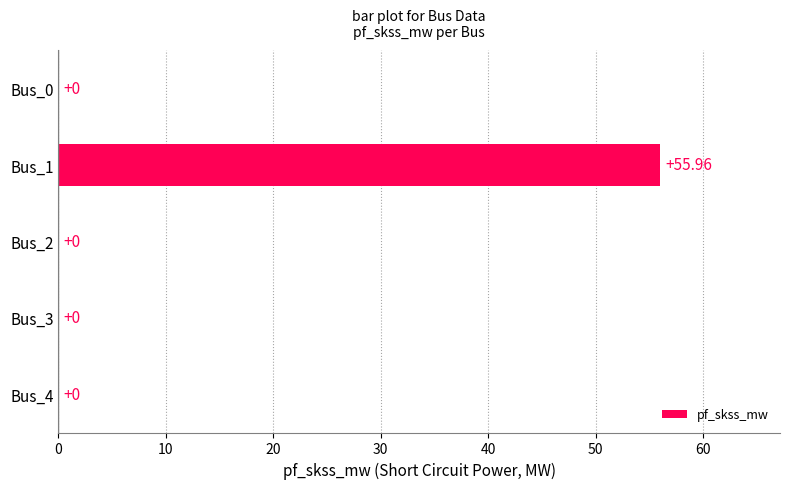

What is the change in value from Bus_1 to Bus_2?

-56.0